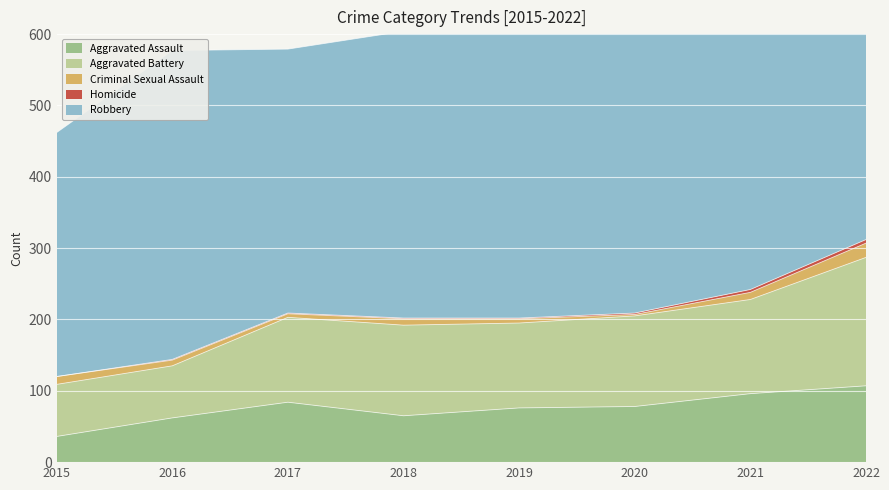

How many lines are shown in the chart?

5